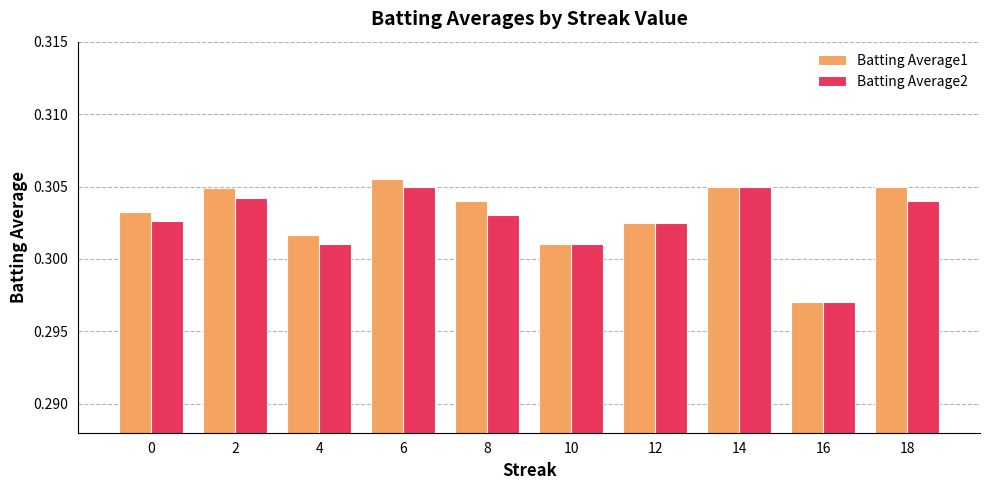

At which label does Batting Average1 reach its minimum?

16